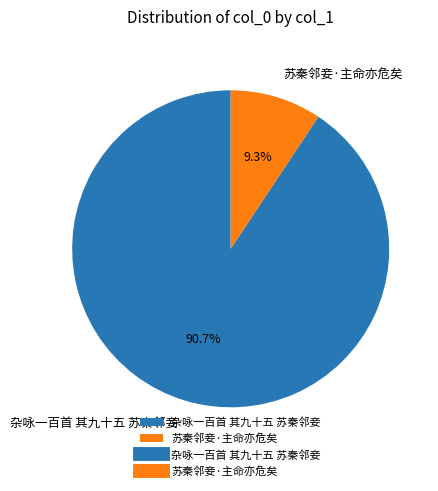

To the nearest percent, what percentage of the pie is 苏秦邻妾·主命亦危矣?

9%